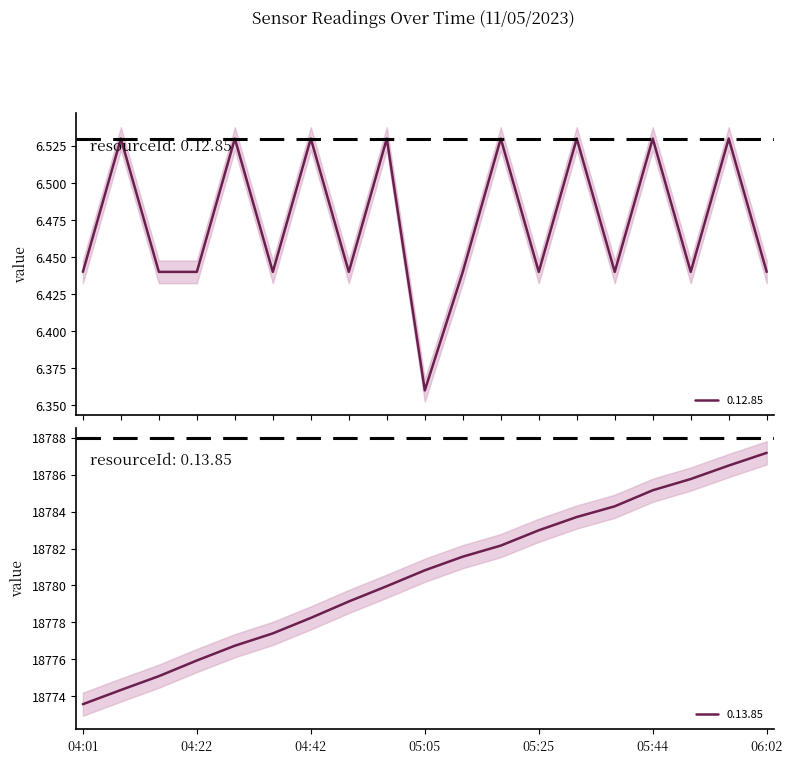

What is the value of the 0.13.85 point at the 6th from the left?

18777.4